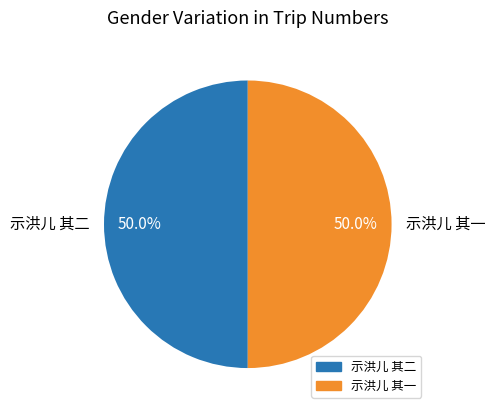

What percentage is NOT represented by 示洪儿 其二?

50.0%